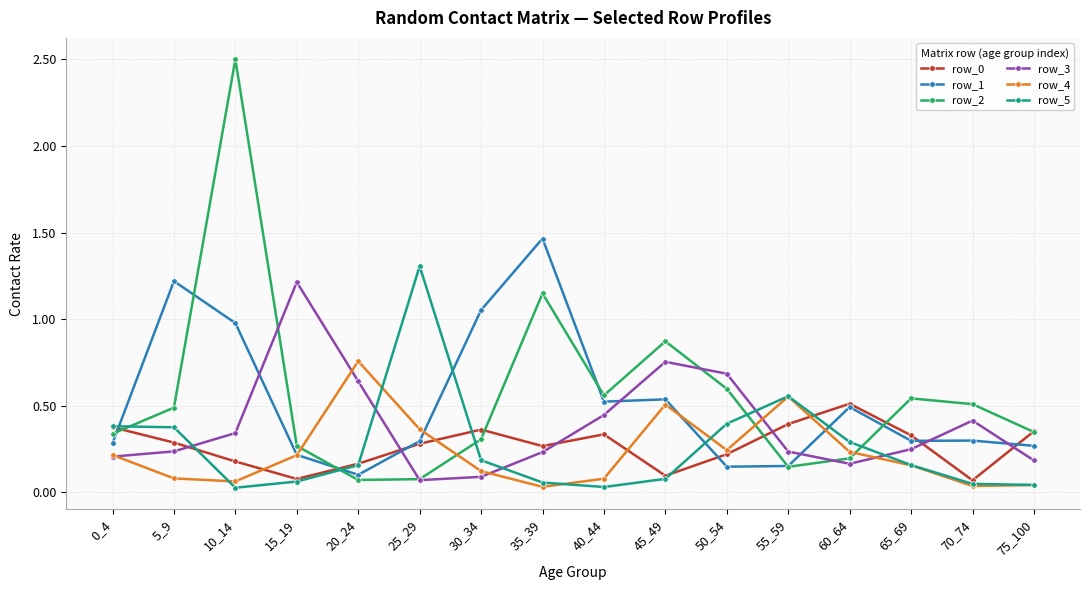

What is the value of the row_3 point at the 4th from the left?

1.2